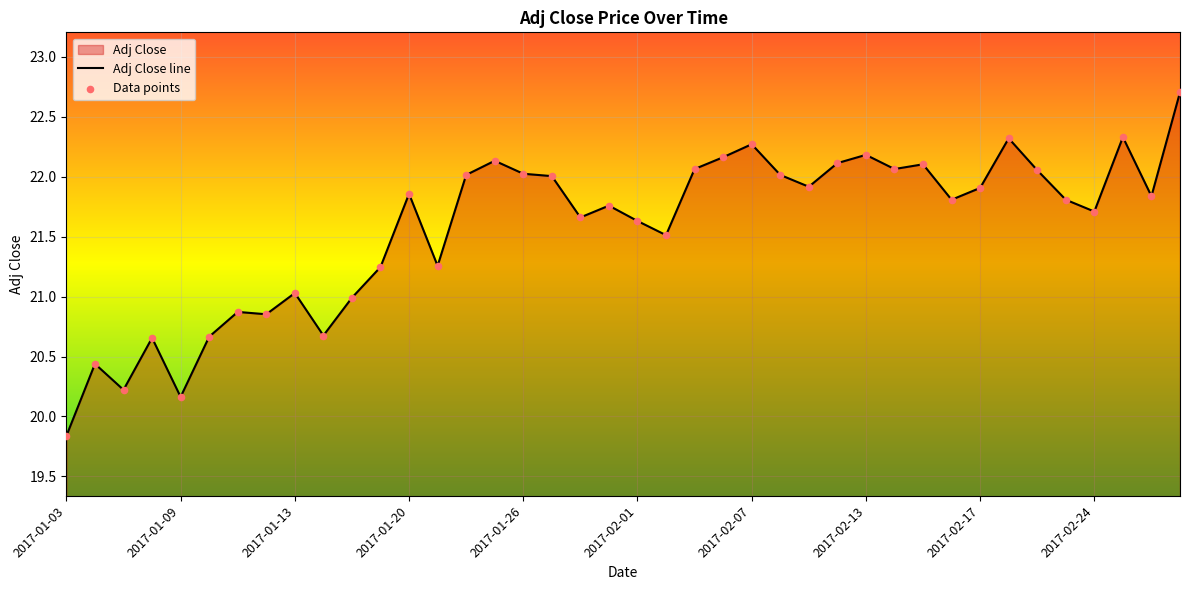

What is the maximum value shown in the chart?

22.7